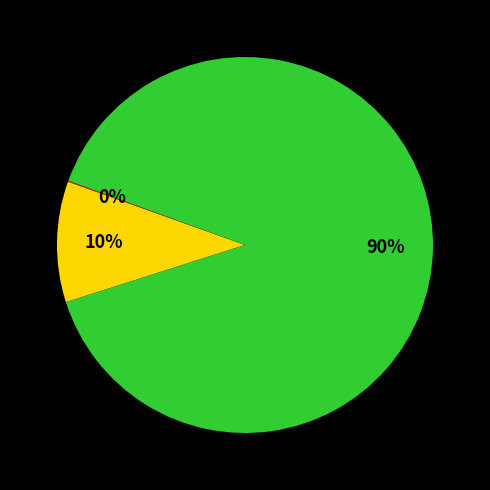

To the nearest percent, what is the average slice percentage?

33%